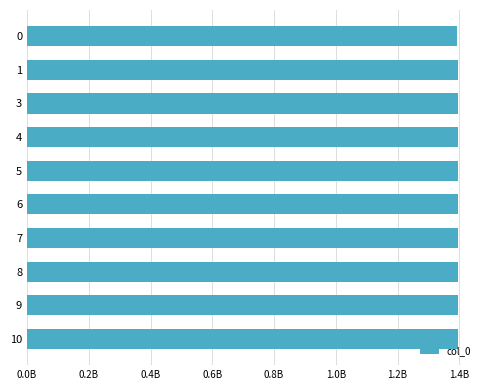

Are the bars grouped side by side (vs. stacked)?

No